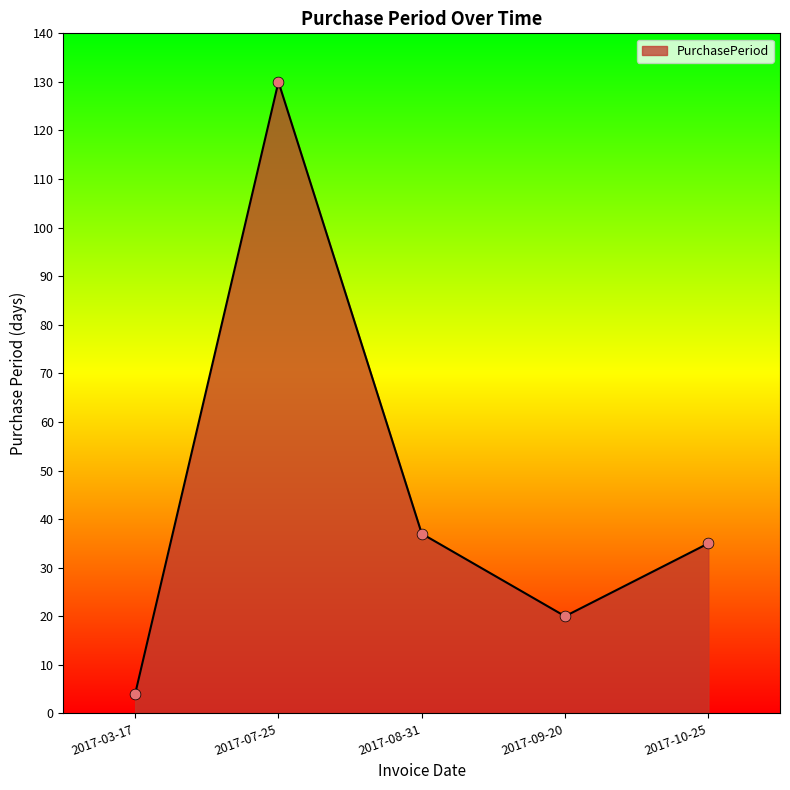

Approximately how many times larger is the value at 2017-08-31 compared to 2017-03-17?

9.2